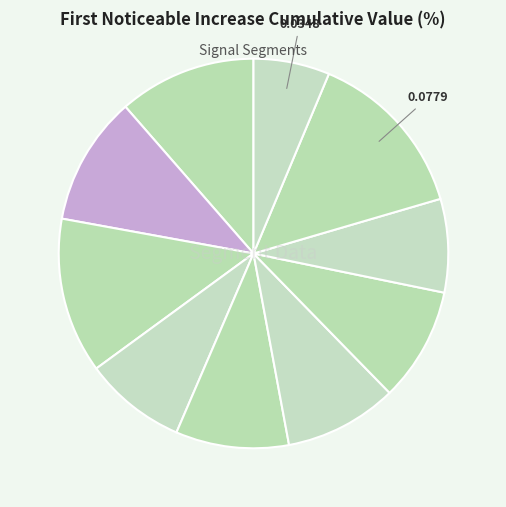

Count the number of slices in the pie.

10